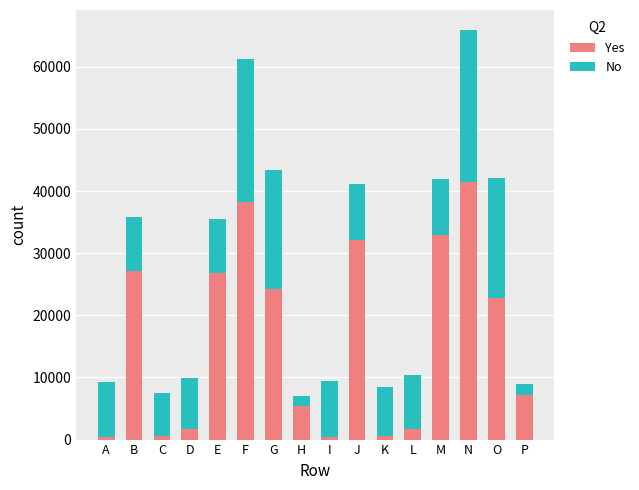

True or false: Yes has a value of 9115 at N.

False